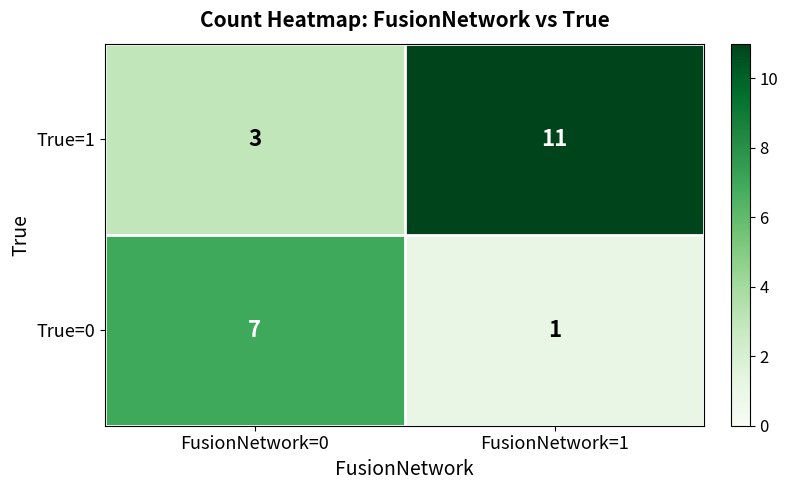

What is the average value of the True=0 series?

4